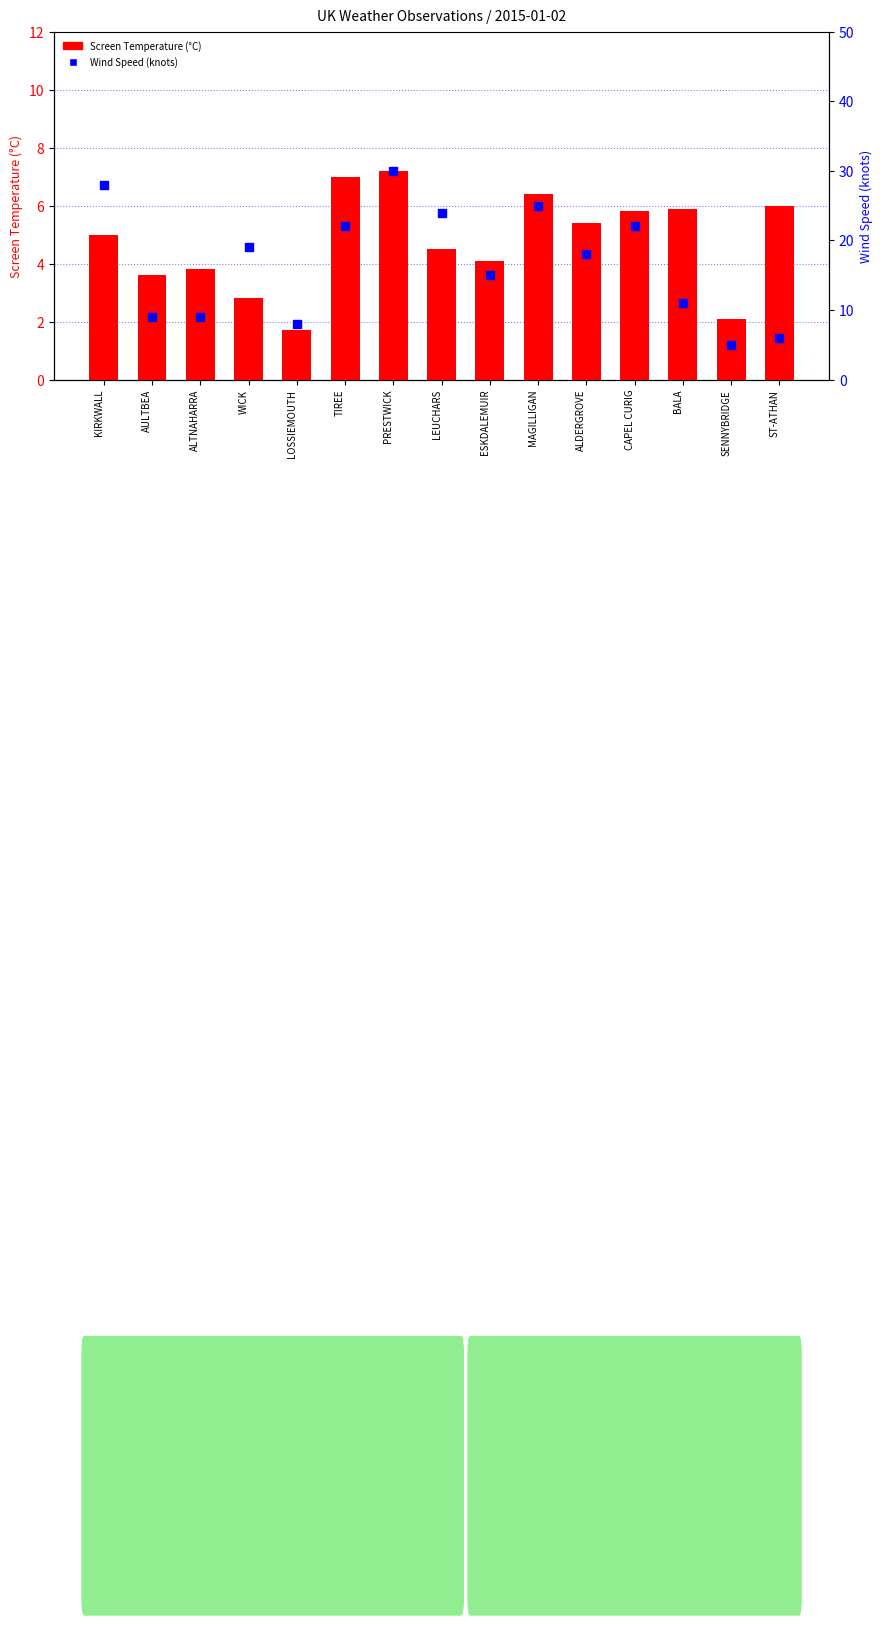

Which series contains the lowest Y value?

Screen Temperature (°C)